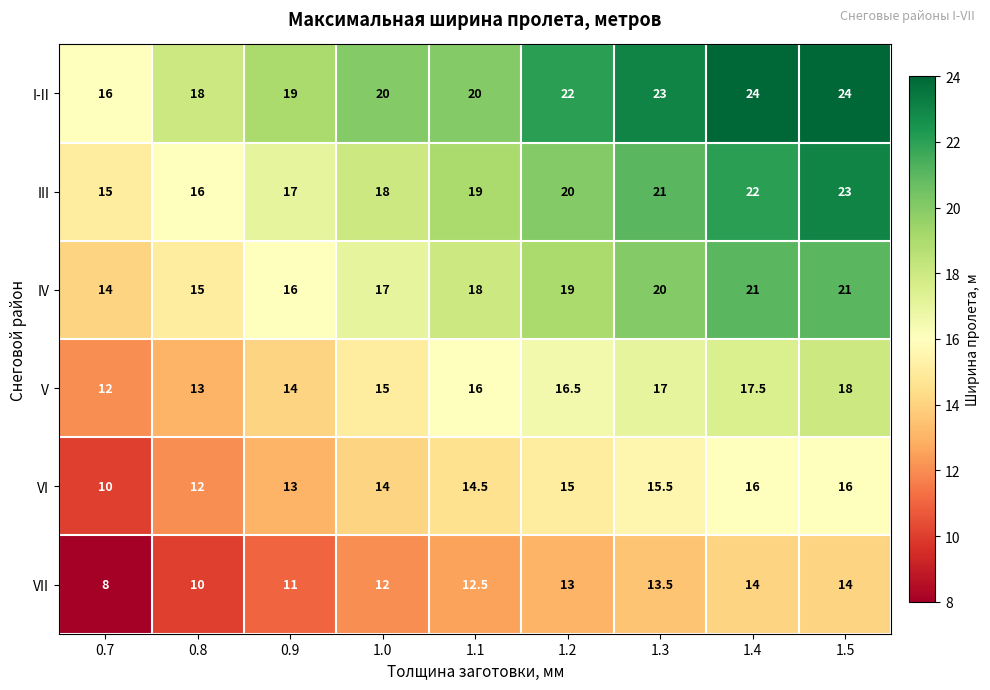

Is it true that VI equals 17.7 at 0.9?

False